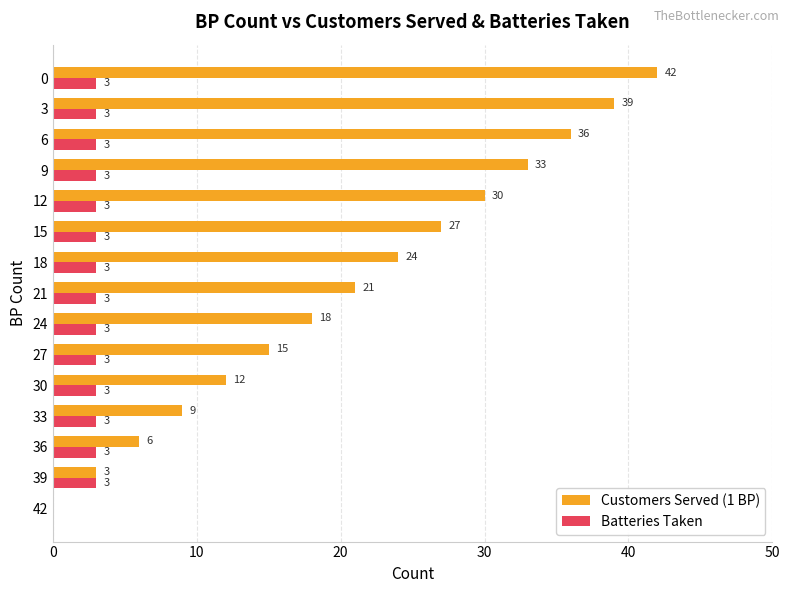

What are all the series names shown in the legend?

Customers Served (1 BP), Batteries Taken